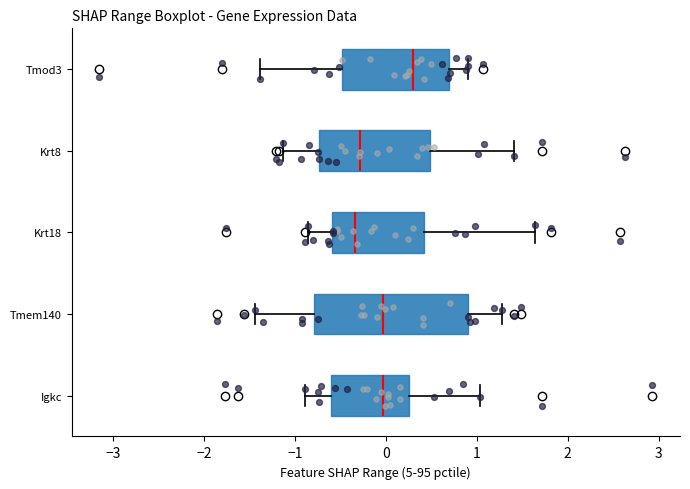

Reading bottom to top, transcribe this box plot: for each box, give where its median line is, the range the box spans, and where its two whiskers end, as read against the x-axis. The values are not printed on the chart, so give them approximately, as read against the axis.

Igkc: median 0.0, box -0.6 to 0.2, whiskers -0.9 to 1.0
Tmem140: median 0.0, box -0.8 to 0.9, whiskers -1.4 to 1.3
Krt18: median -0.3, box -0.6 to 0.4, whiskers -0.9 to 1.6
Krt8: median -0.3, box -0.7 to 0.5, whiskers -1.1 to 1.4
Tmod3: median 0.3, box -0.5 to 0.7, whiskers -1.4 to 0.9